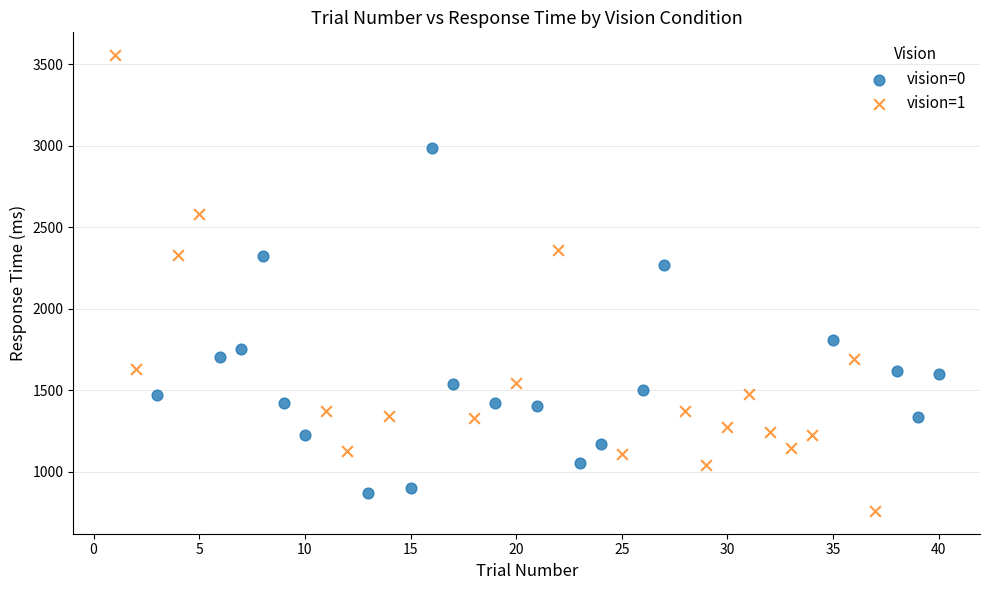

Which series contains the lowest Y value?

vision=1